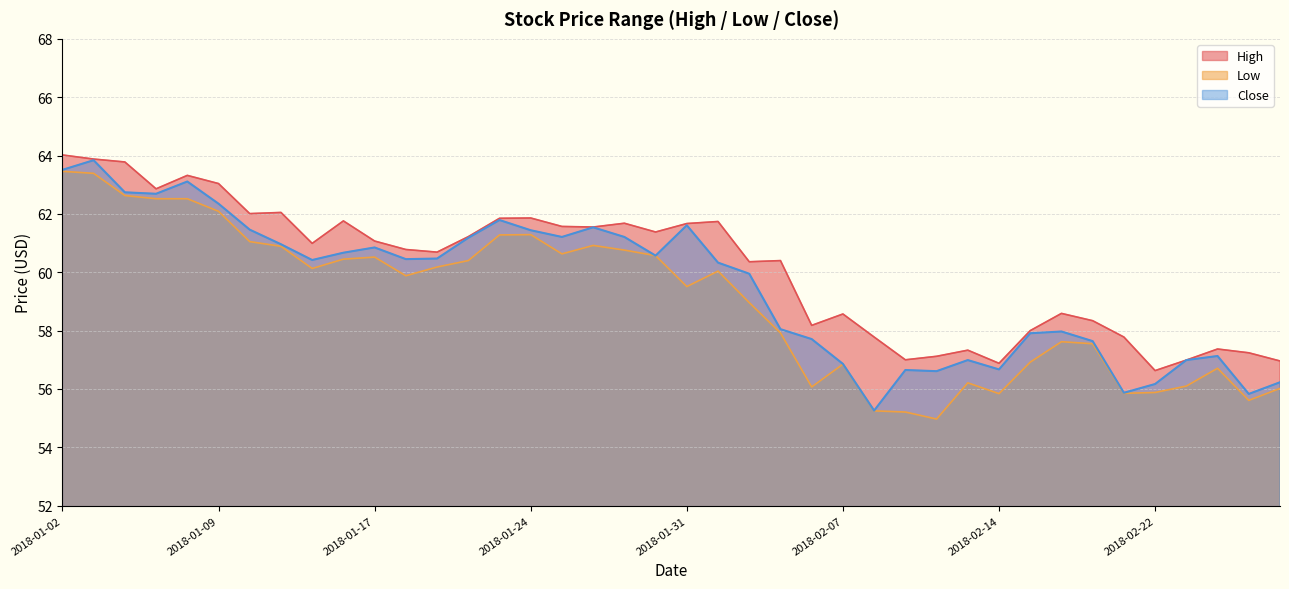

Reading left to right, extract all data points from this chart.

High: 64.0	63.9	63.8	62.9	63.3	63.0	62.0	62.0	61.0	61.8	61.1	60.8	60.7	61.2	61.9	61.9	61.6	61.5	61.7	61.4	61.7	61.7	60.4	60.4	58.2	58.6	57.8	57.0	57.1	57.3	56.9	58.0	58.6	58.3	57.8	56.6	57.0	57.4	57.2	57.0
Low: 63.5	63.4	62.6	62.5	62.5	62.1	61.0	60.9	60.1	60.5	60.5	59.9	60.2	60.4	61.3	61.3	60.6	60.9	60.8	60.6	59.5	60.0	59.0	57.9	56.1	56.9	55.2	55.2	55.0	56.2	55.8	56.9	57.6	57.5	55.9	55.9	56.1	56.7	55.6	56.0
Close: 63.5	63.8	62.7	62.7	63.1	62.4	61.5	61.0	60.4	60.7	60.9	60.5	60.5	61.2	61.8	61.4	61.2	61.5	61.2	60.6	61.6	60.3	60.0	58.0	57.7	56.9	55.3	56.6	56.6	57.0	56.7	57.9	58.0	57.6	55.9	56.2	57.0	57.1	55.8	56.2